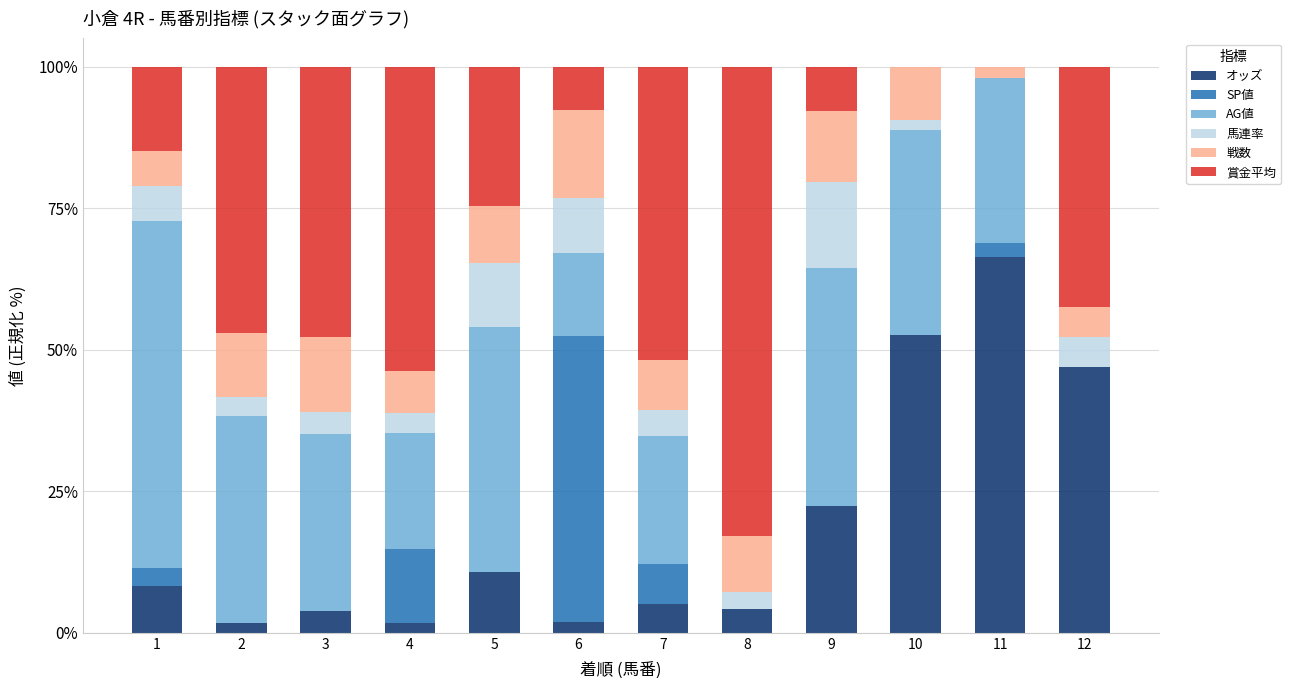

Are the bars horizontal?

No